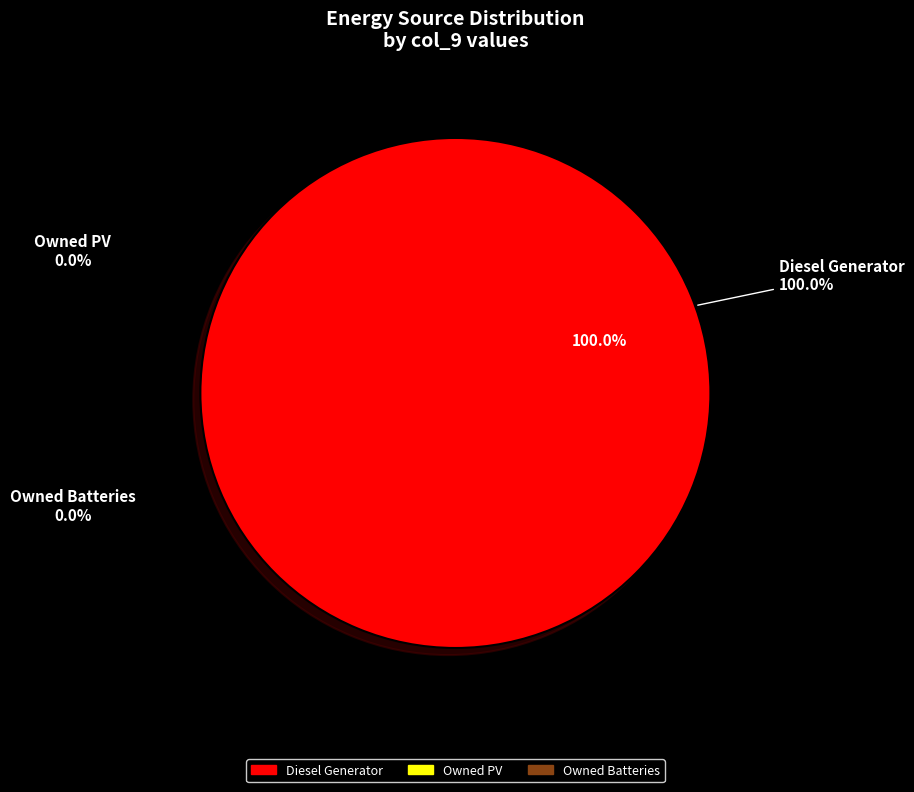

Is it true that Diesel Generator is 87% of the pie?

False